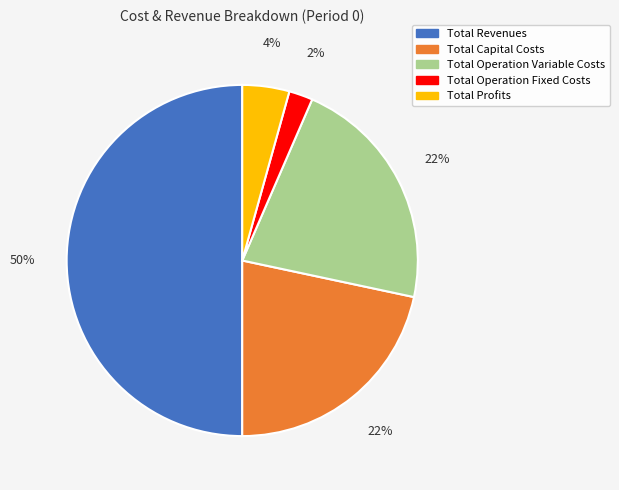

Which slice is the smallest?

Total Operation Fixed Costs